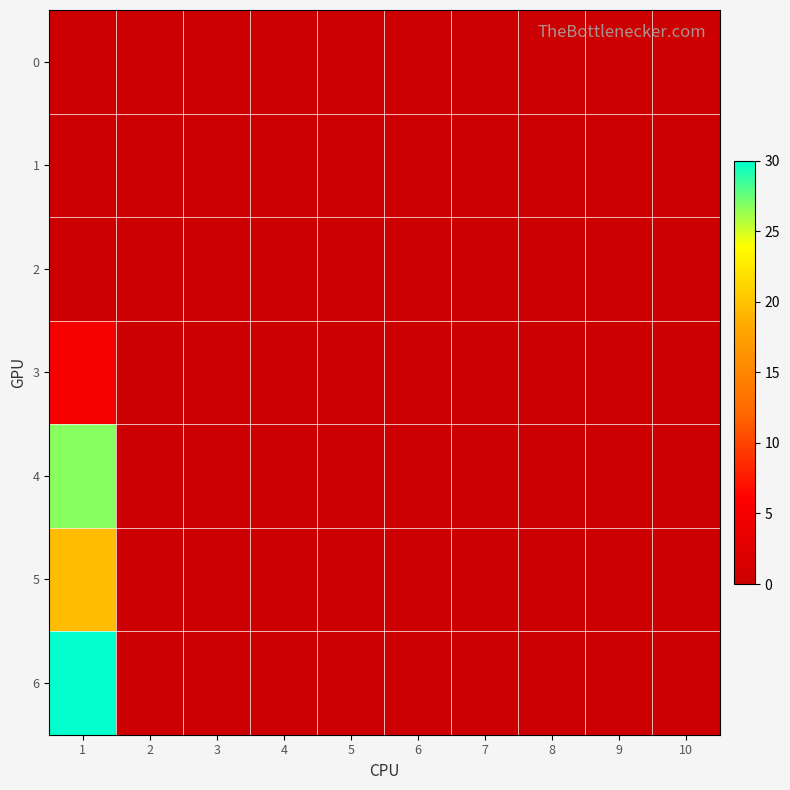

Reading left to right, transcribe all the data shown in this chart.

0: 1=0.0	2=0.0	3=0.0	4=0.0	5=0.0	6=0.0	7=0.0	8=0.0	9=0.0	10=0.0
1: 1=0.0	2=0.0	3=0.0	4=0.0	5=0.0	6=0.0	7=0.0	8=0.0	9=0.0	10=0.0
2: 1=0.0	2=0.0	3=0.0	4=0.0	5=0.0	6=0.0	7=0.0	8=0.0	9=0.0	10=0.0
3: 1=5.0	2=0.0	3=0.0	4=0.0	5=0.0	6=0.0	7=0.0	8=0.0	9=0.0	10=0.0
4: 1=26.8	2=0.0	3=0.0	4=0.0	5=0.0	6=0.0	7=0.0	8=0.0	9=0.0	10=0.0
5: 1=19.5	2=0.0	3=0.0	4=0.0	5=0.0	6=0.0	7=0.0	8=0.0	9=0.0	10=0.0
6: 1=30.0	2=0.0	3=0.0	4=0.0	5=0.0	6=0.0	7=0.0	8=0.0	9=0.0	10=0.0